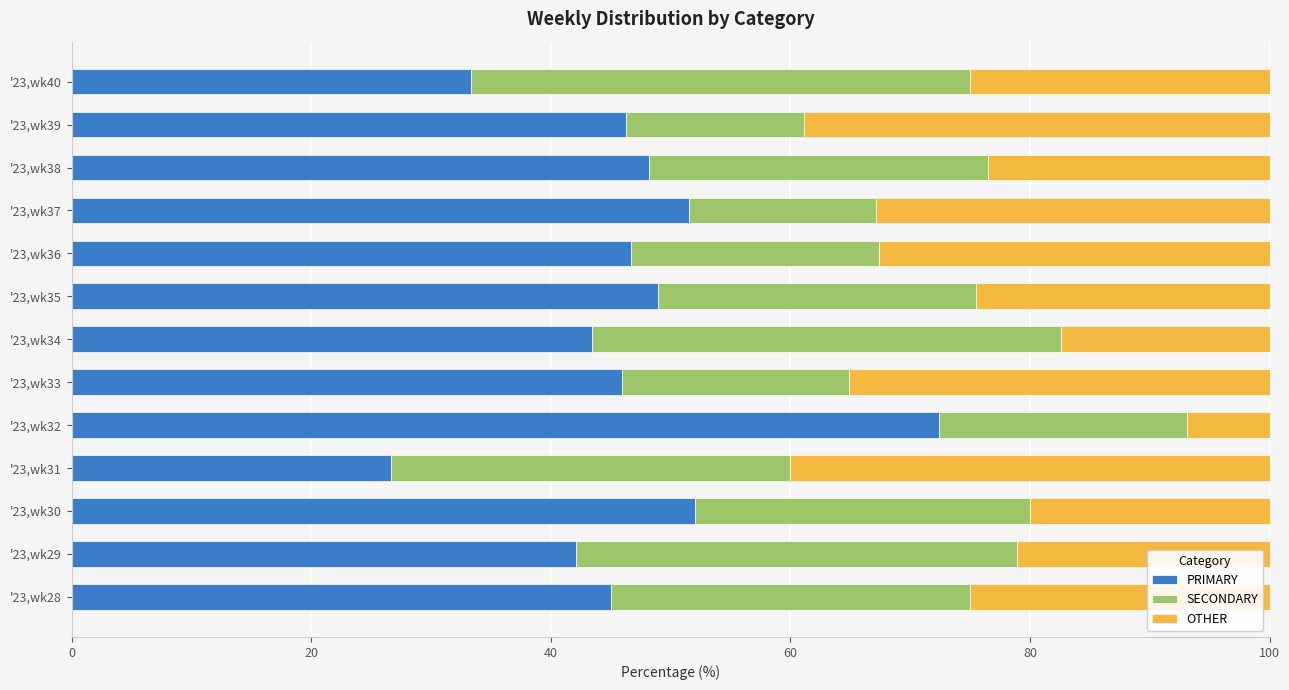

Is it true that PRIMARY equals 26.7 at '23,wk31?

True